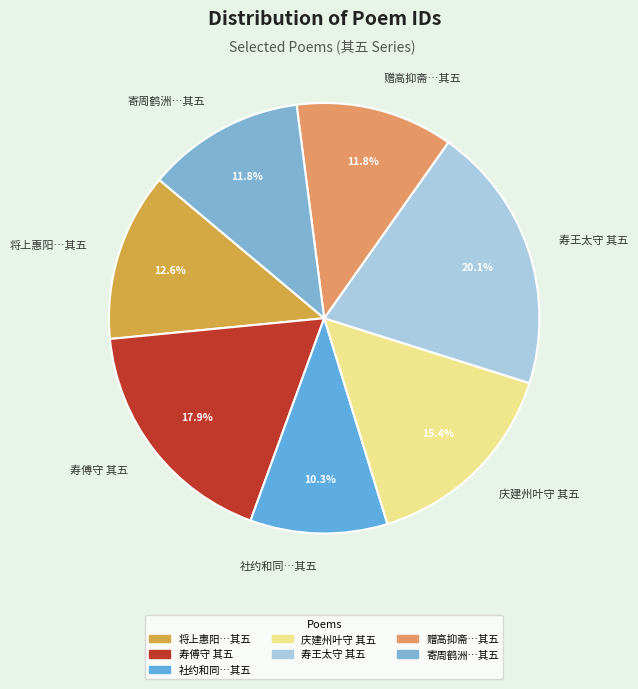

How many segments does this pie chart have?

7